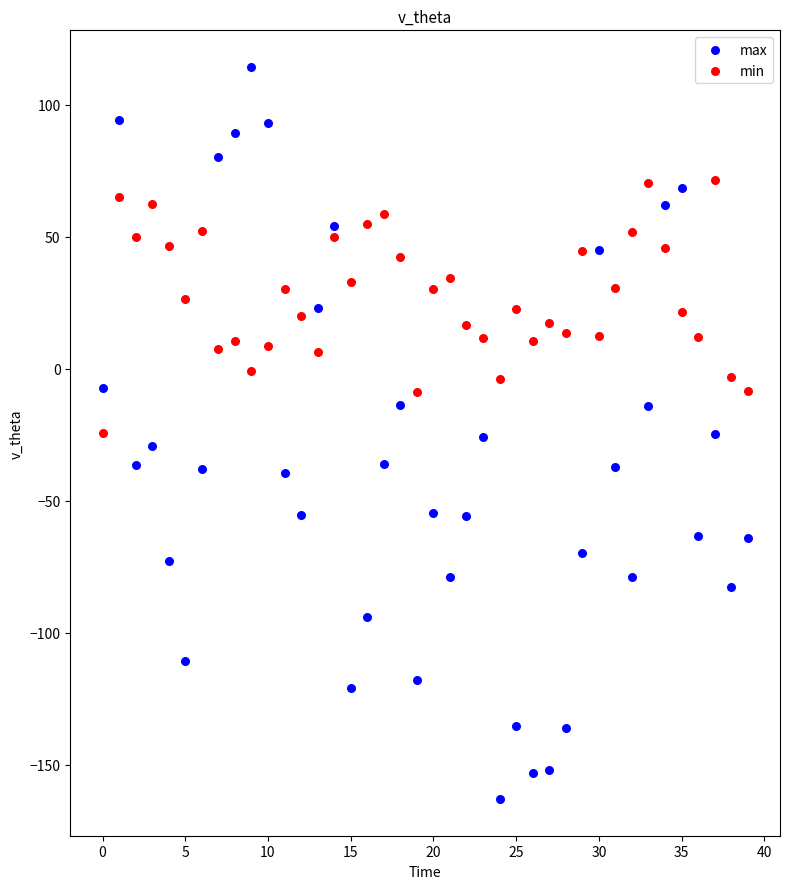

Which series has the widest spread of Y values?

max